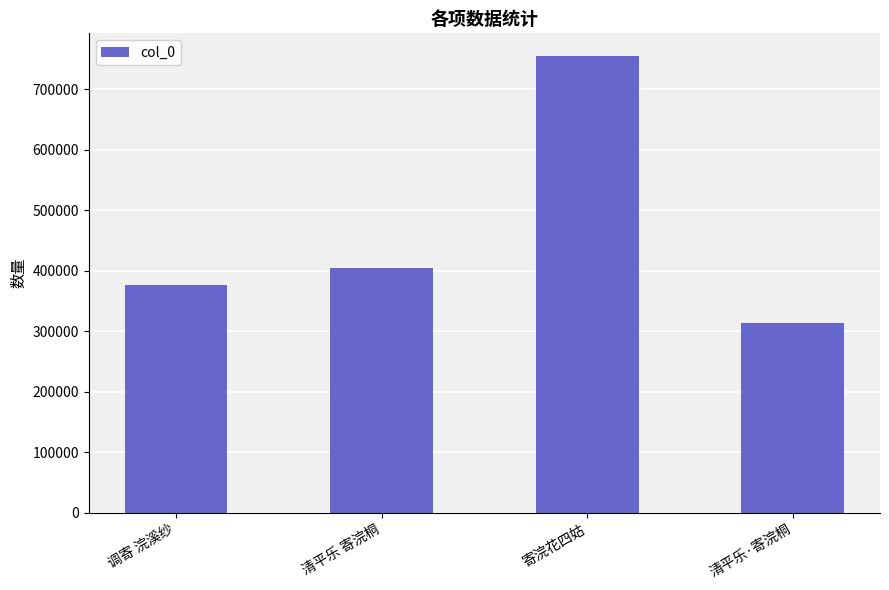

What is the sum of the values at 寄浣花四姑 and 清平乐 寄浣桐?

1157940